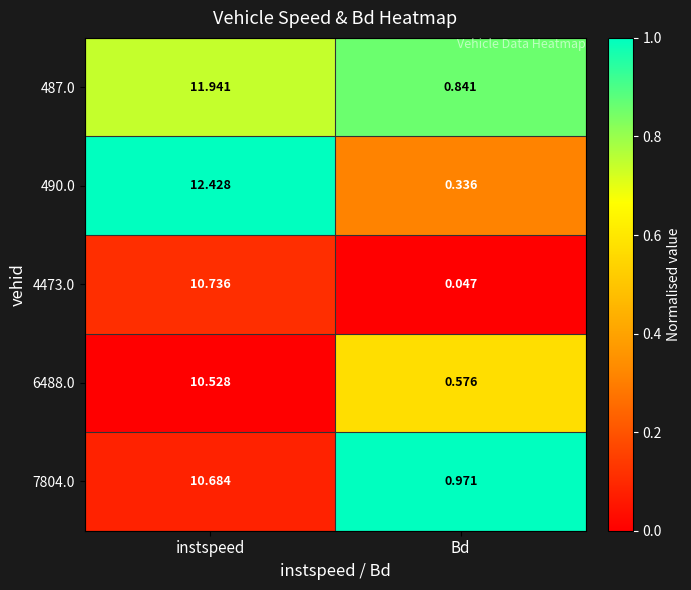

At which label does 490.0 first exceed 12?

instspeed